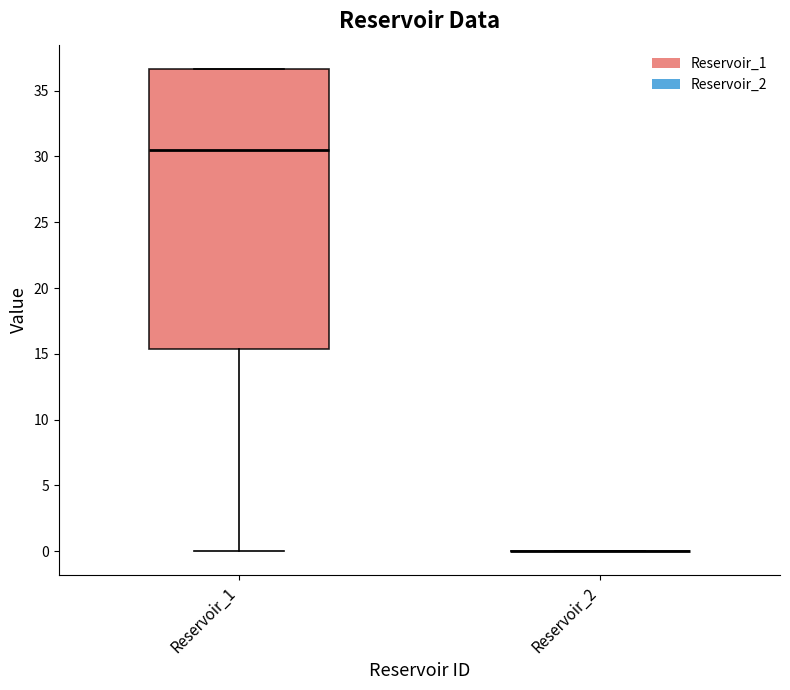

Which box is the tallest, from its lower edge to its upper edge?

Reservoir_1